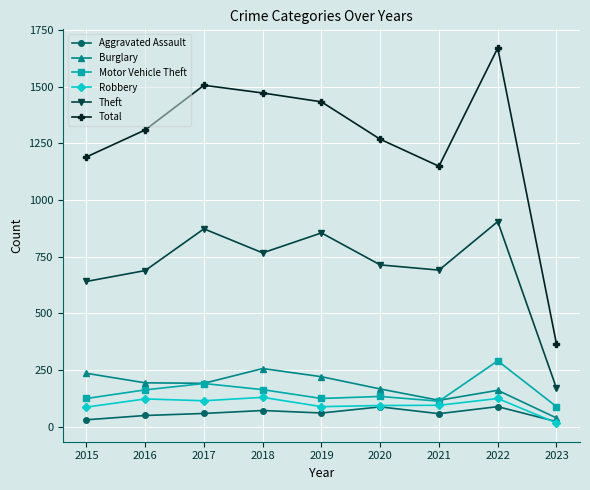

Which category has the lowest value in the Theft series?

2023